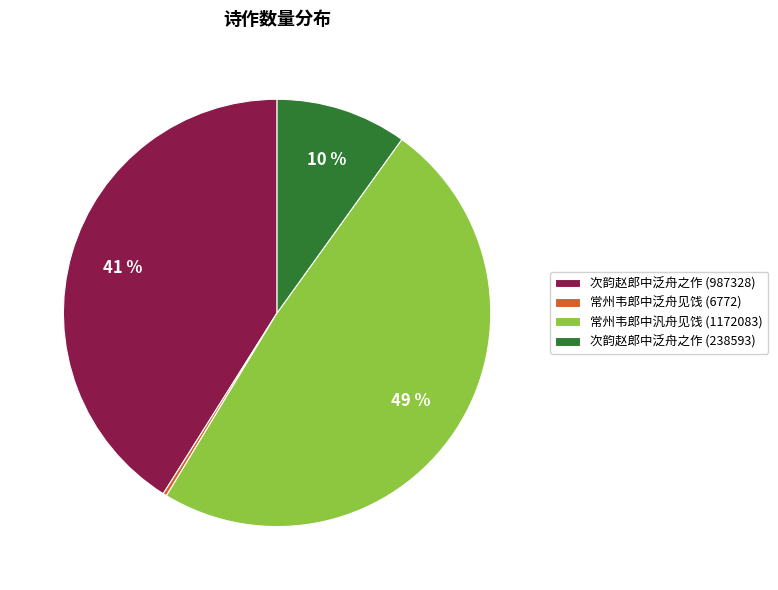

To the nearest percent, what is the average slice percentage?

25%